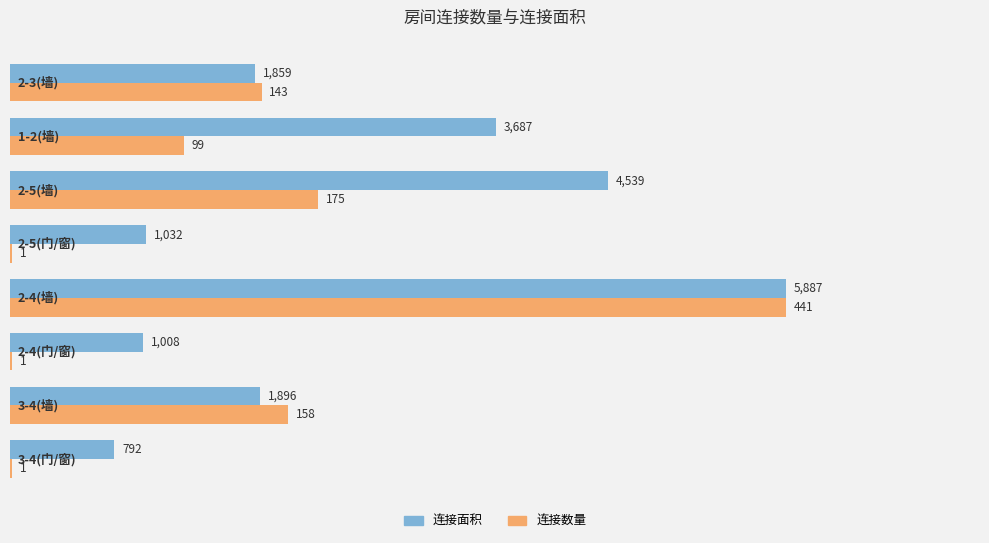

What is the greatest value displayed?

5887.0